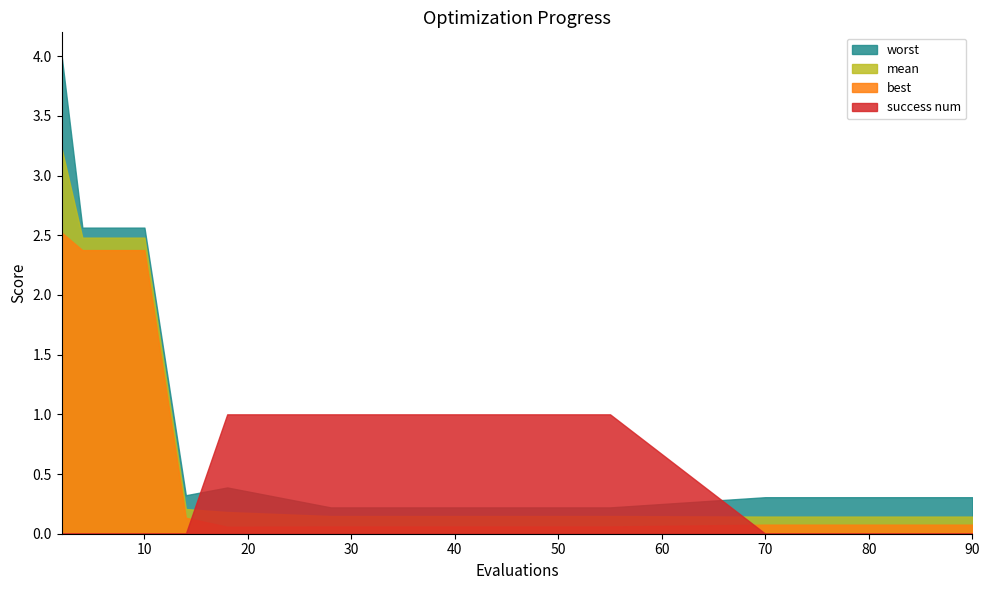

After their last crossing, which series has the higher values: best or success num?

best